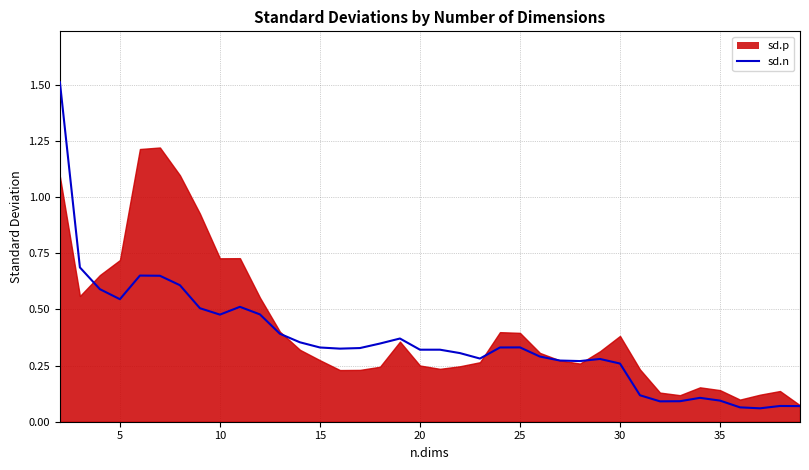

Reading left to right, extract all data points from this chart.

1.5	0.7	0.6	0.5	0.7	0.7	0.6	0.5	0.5	0.5	0.5	0.4	0.4	0.3	0.3	0.3	0.3	0.4	0.3	0.3	0.3	0.3	0.3	0.3	0.3	0.3	0.3	0.3	0.3	0.1	0.1	0.1	0.1	0.1	0.1	0.1	0.1	0.1